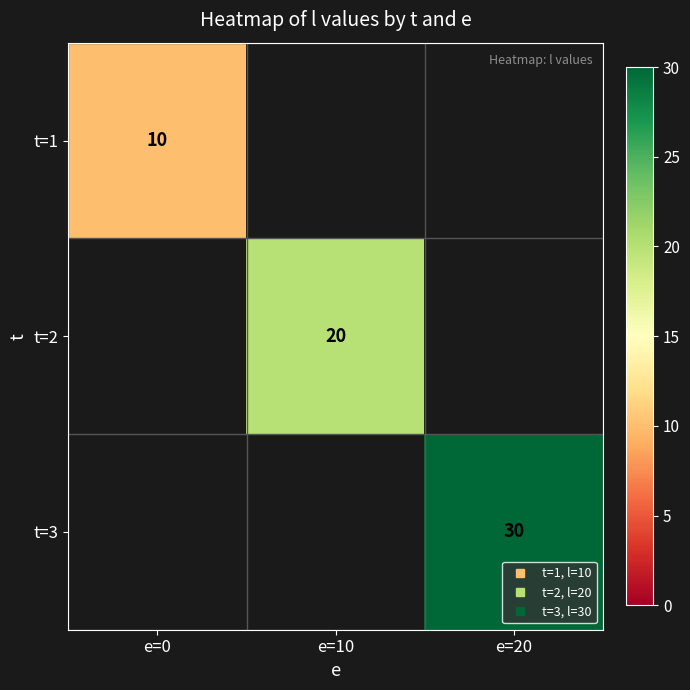

Between e=10 and e=20, which is larger?

e=20